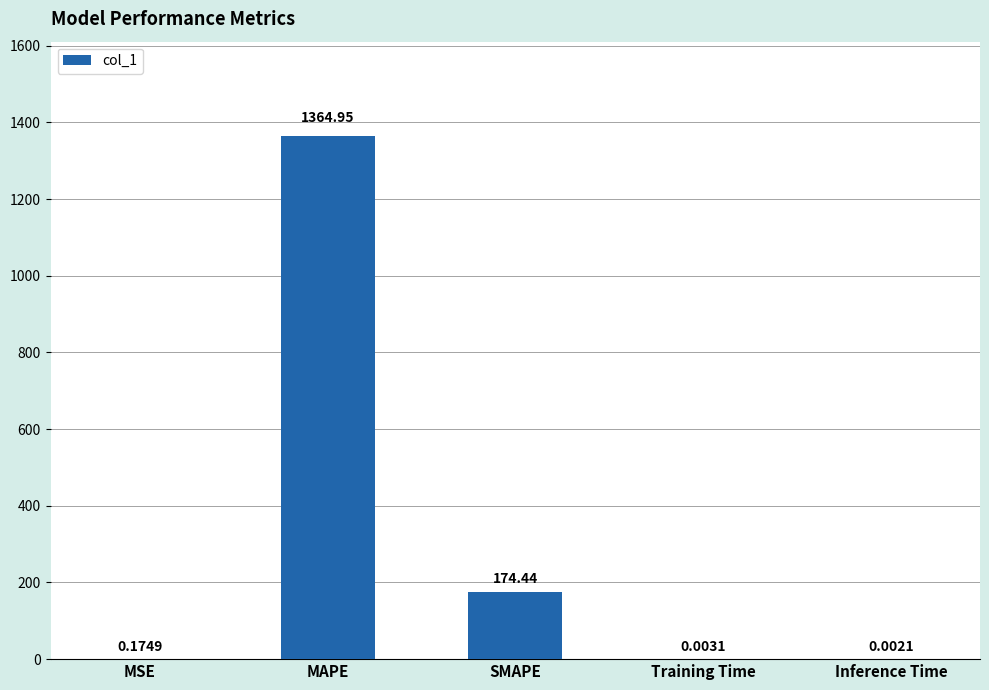

What is the sum of the values at SMAPE and MAPE?

1539.4